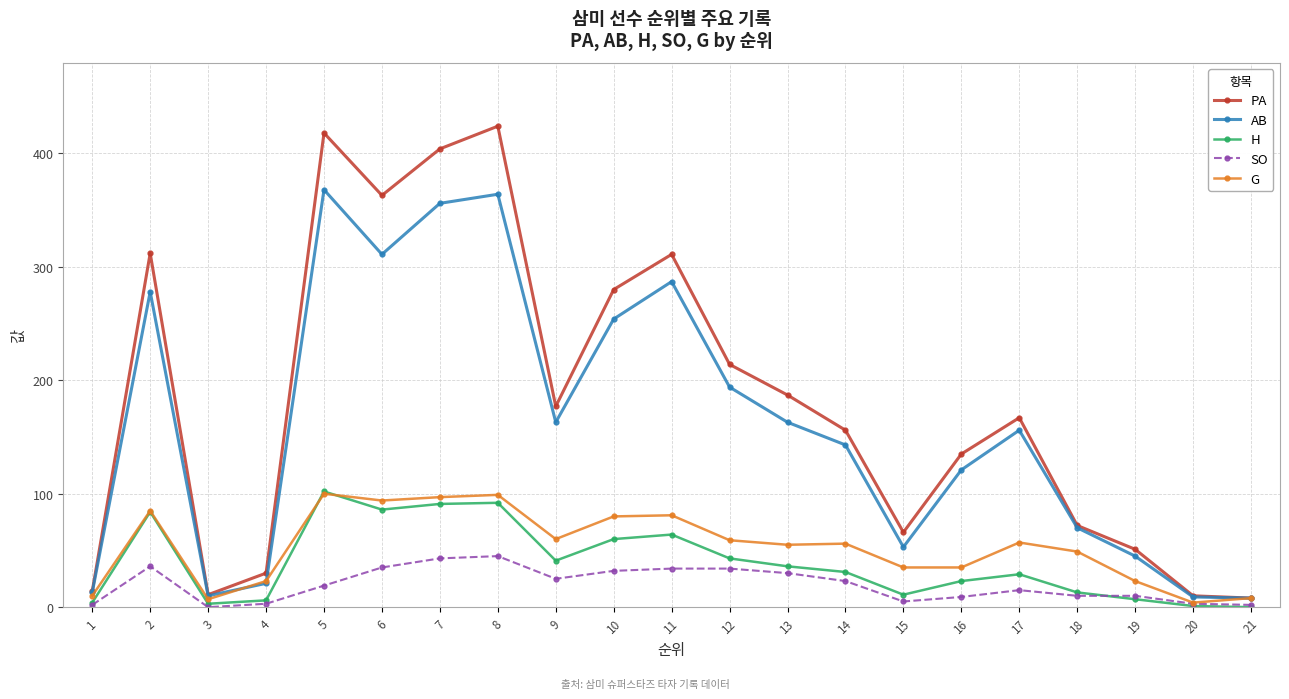

How many lines are shown in the chart?

5